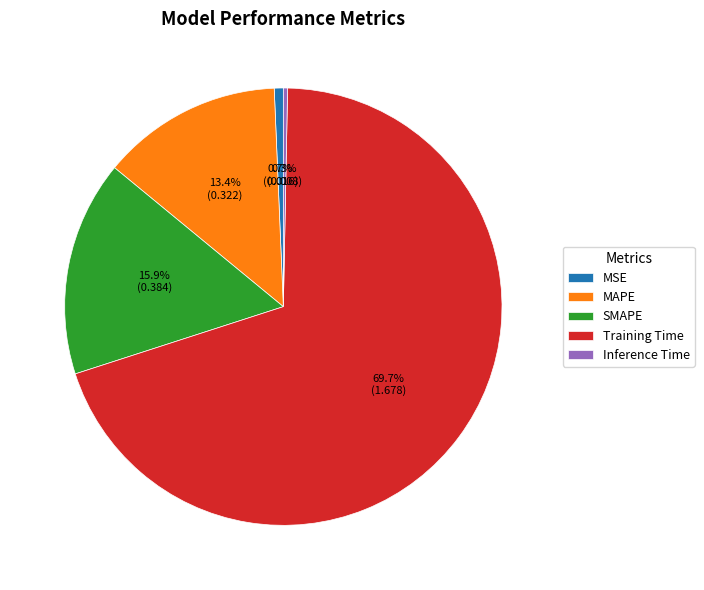

What percentage is NOT represented by SMAPE?

84.1%